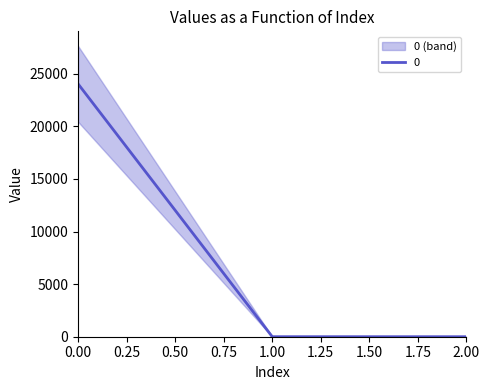

Rank the categories by value from highest to lowest.

0, 1, 2